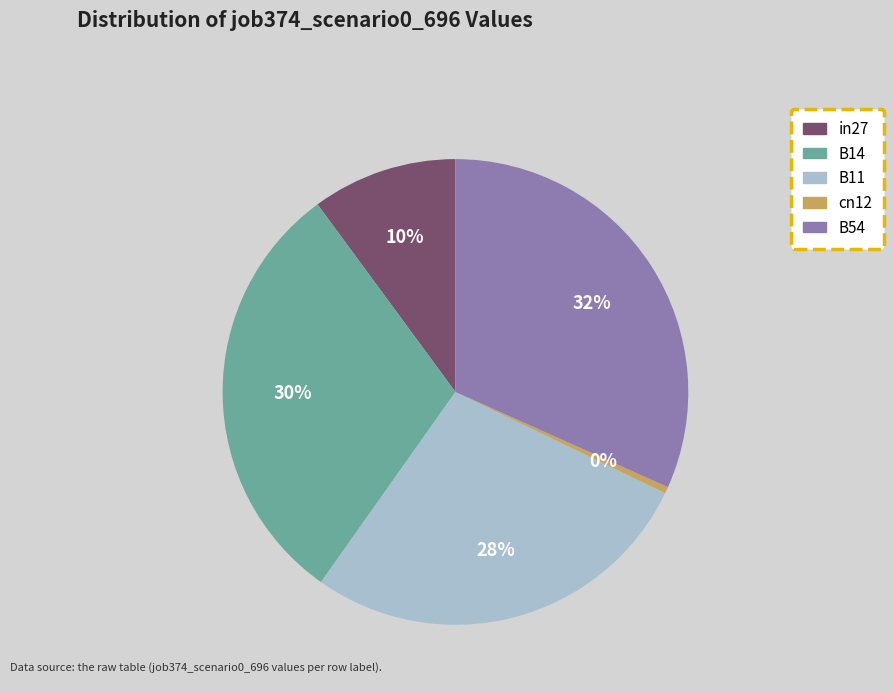

Do cn12 and B14 together represent more than half of the pie?

No